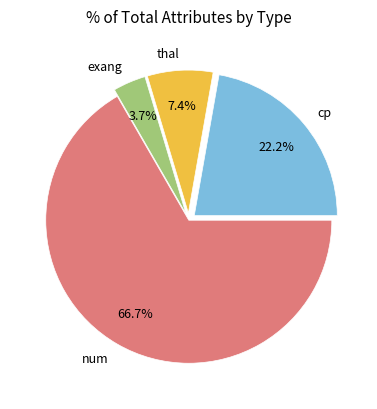

Between num and cp, which is larger?

num